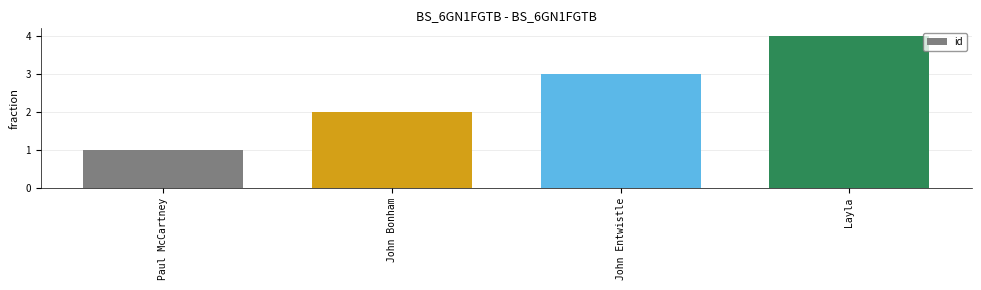

Rank the categories by value from highest to lowest.

Layla, John Entwistle, John Bonham, Paul McCartney